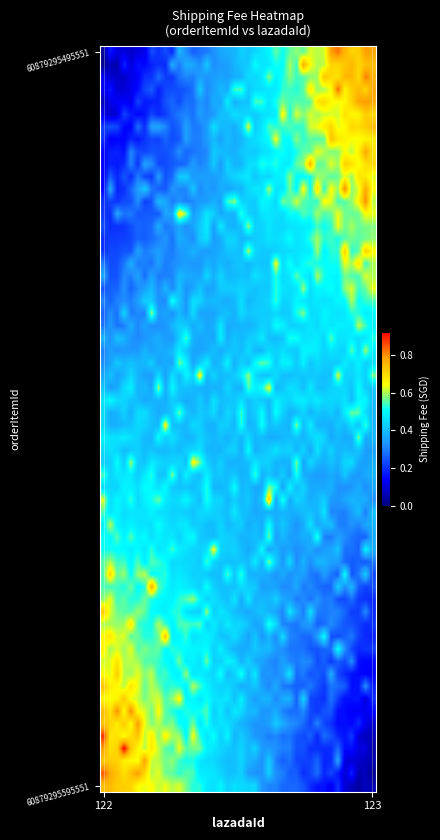

Reading right to left, extract all data points from this chart.

60879295495551: 123=0.8	122=0.0
60879295595551: 123=0.0	122=0.7